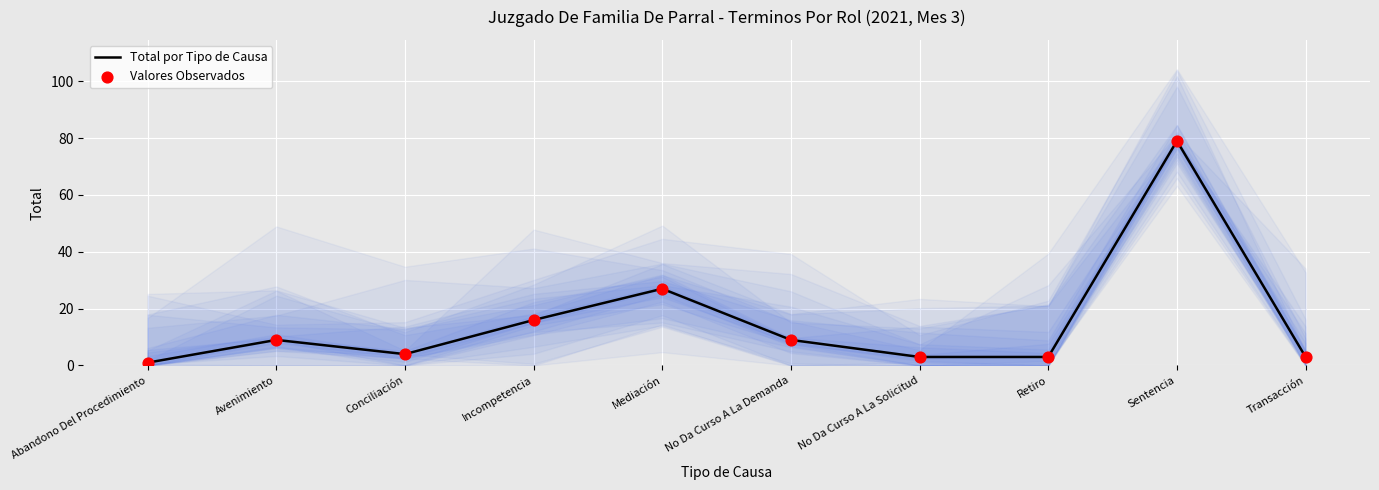

Which series contains the lowest Y value?

Total por Tipo de Causa